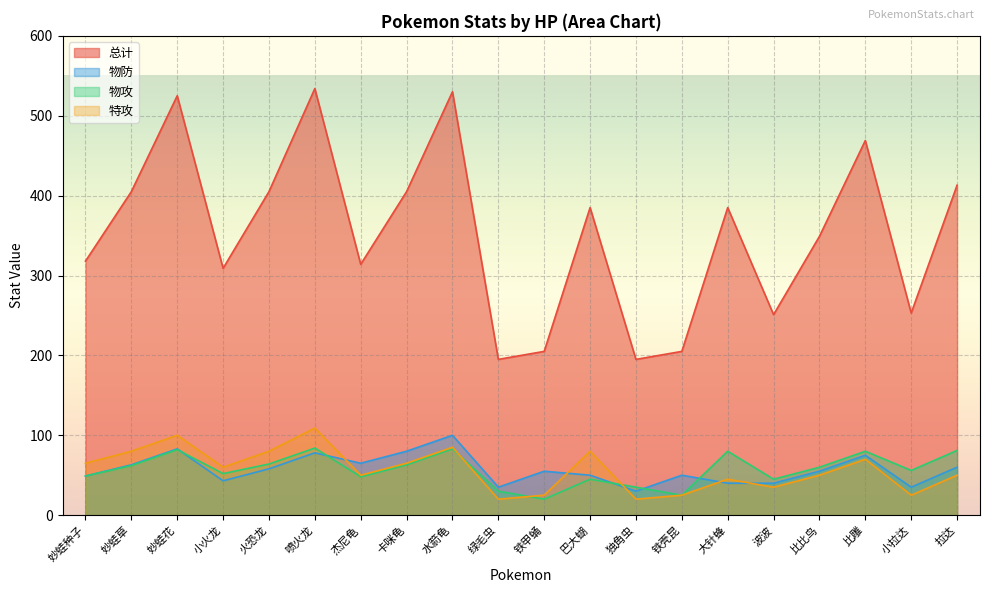

The 特攻 series shows 65 at 妙蛙种子. True or false?

True